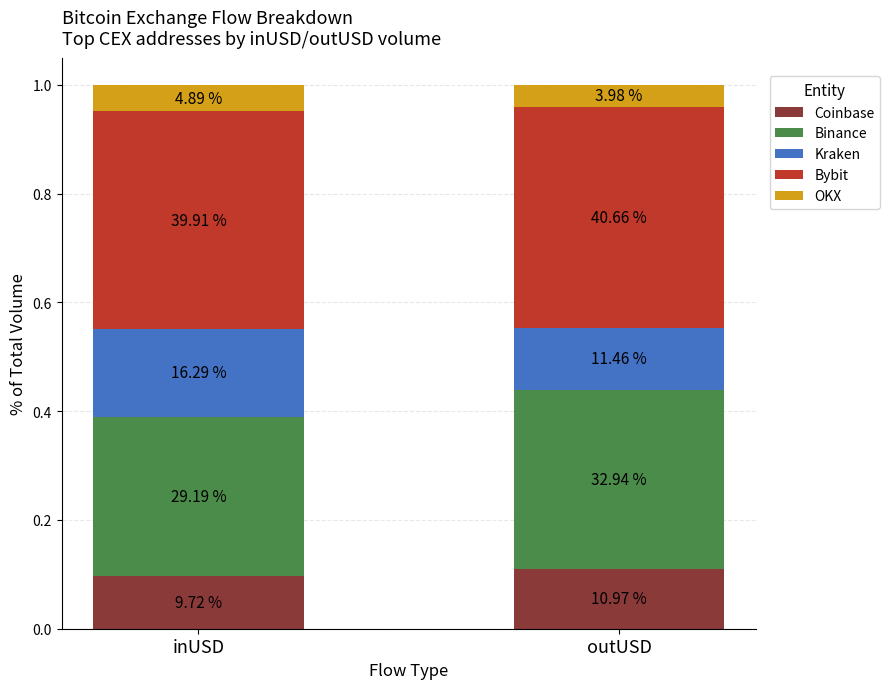

Does the chart contain stacked bars?

Yes